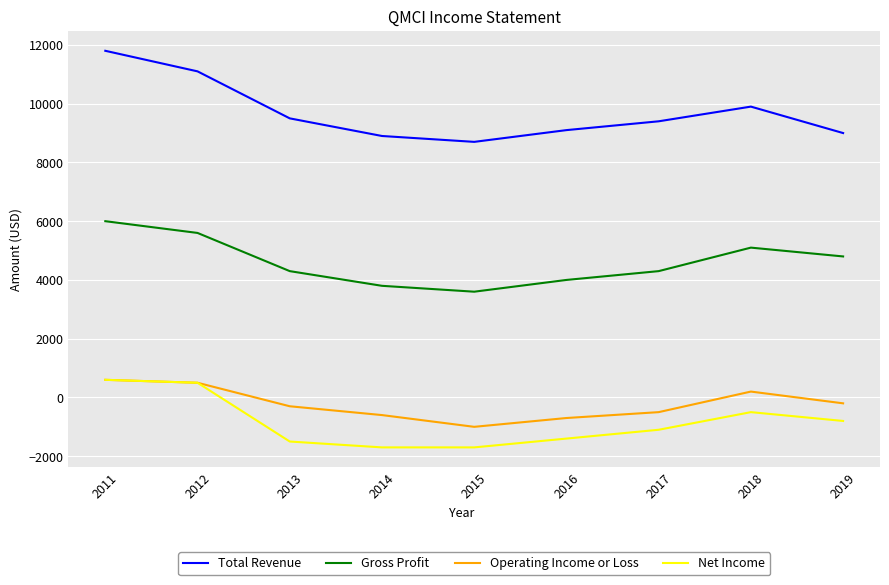

What is the maximum value for Total Revenue?

11800